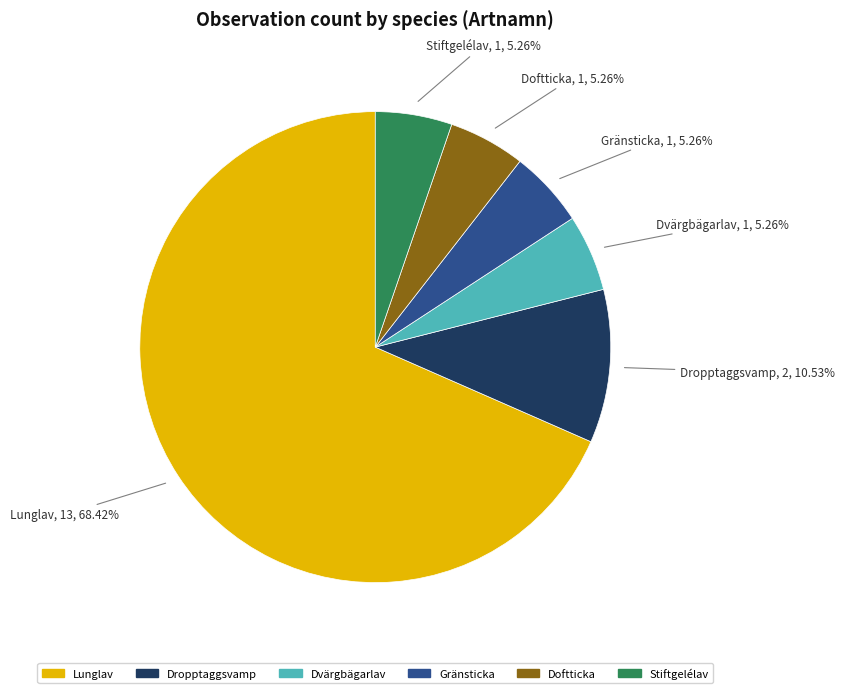

To the nearest percent, what is the combined percentage of Gränsticka and Stiftgelélav?

11%